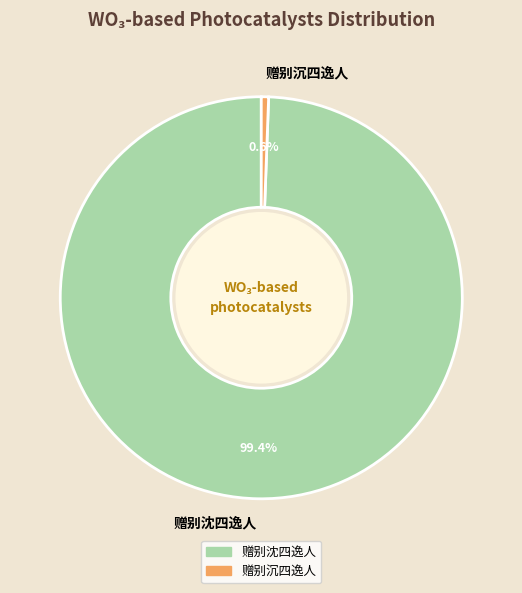

Rank the categories by value from lowest to highest.

赠别沉四逸人, 赠别沈四逸人